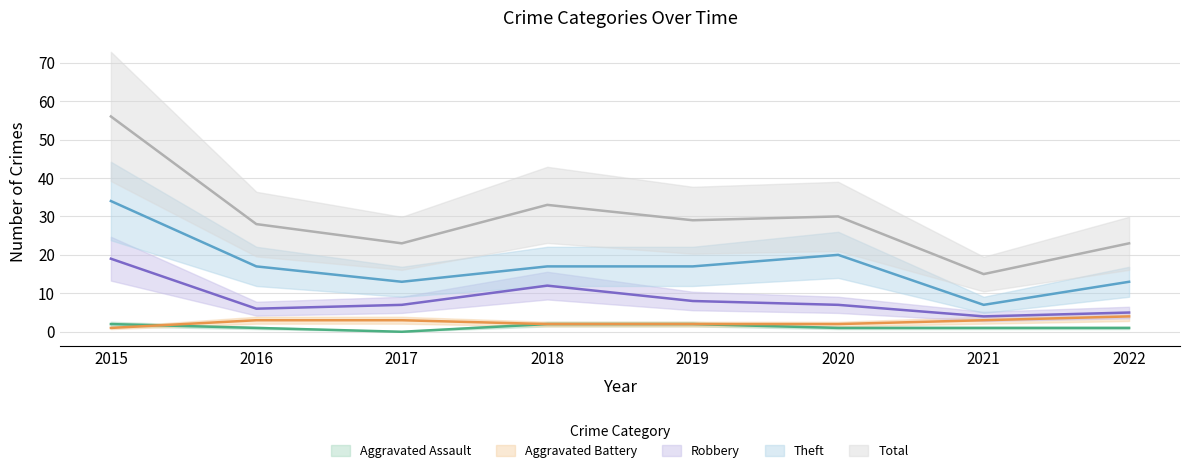

The value of Theft at 2021 is 10. True or false?

False